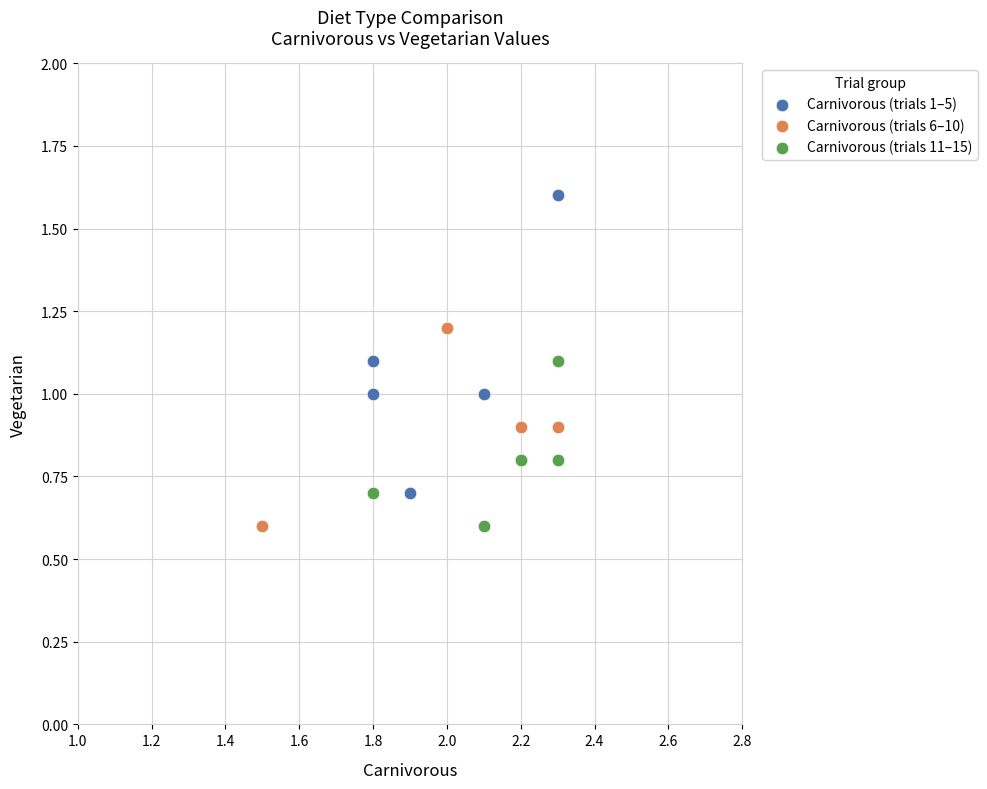

Which series has the widest spread of Y values?

Carnivorous (trials 1–5)